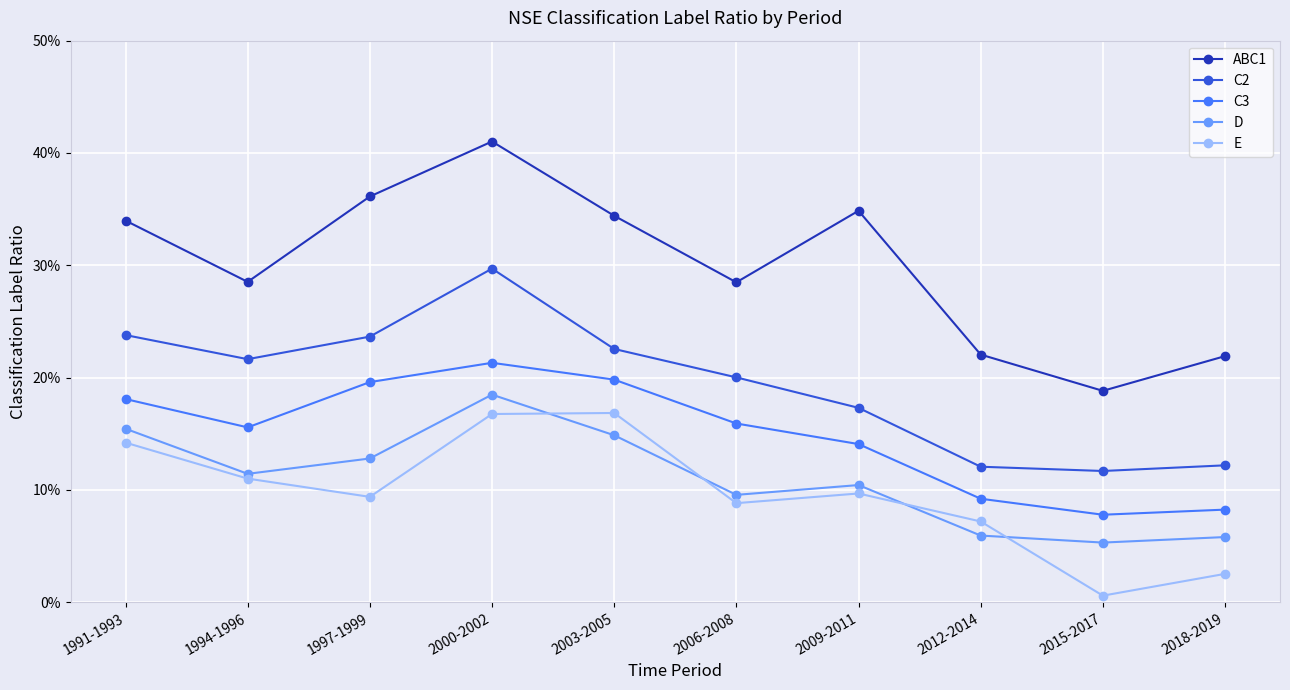

Count the D values in the range 0 to 1.

10